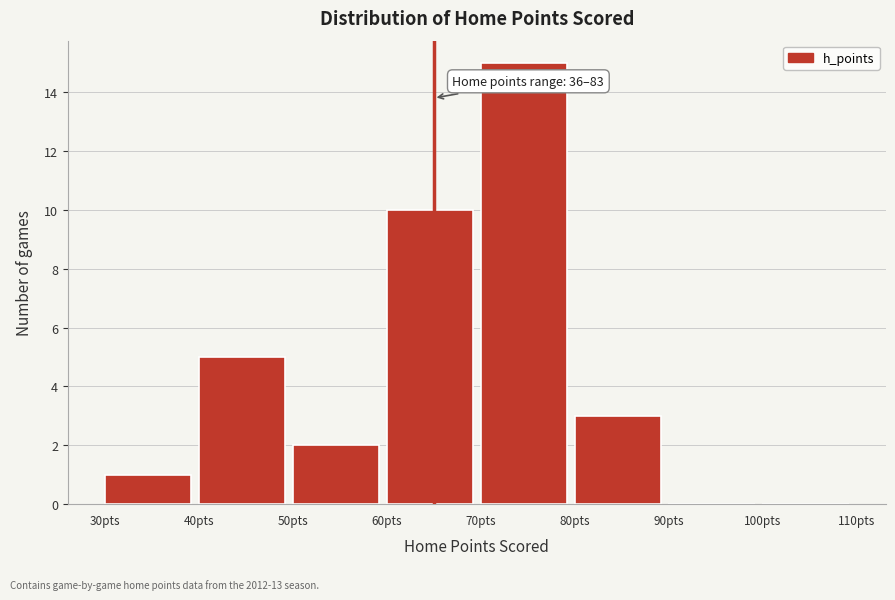

Which range on the x-axis has the tallest bar?

70 to 80